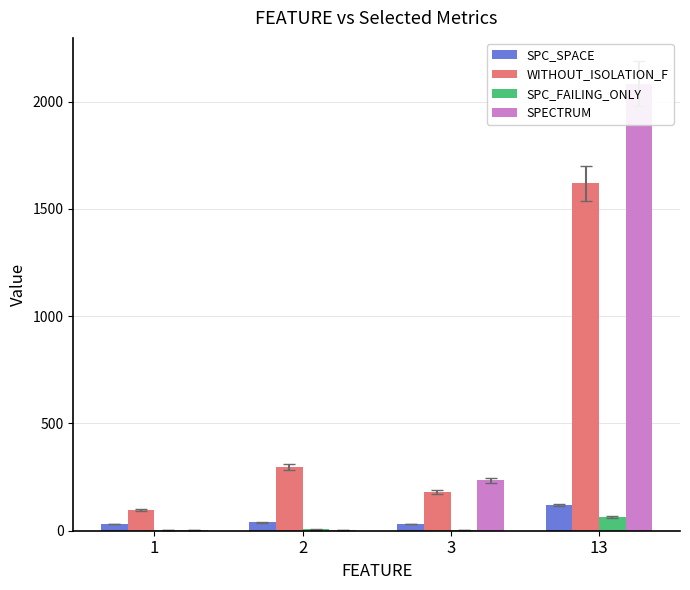

Which category has the highest value across all series?

13